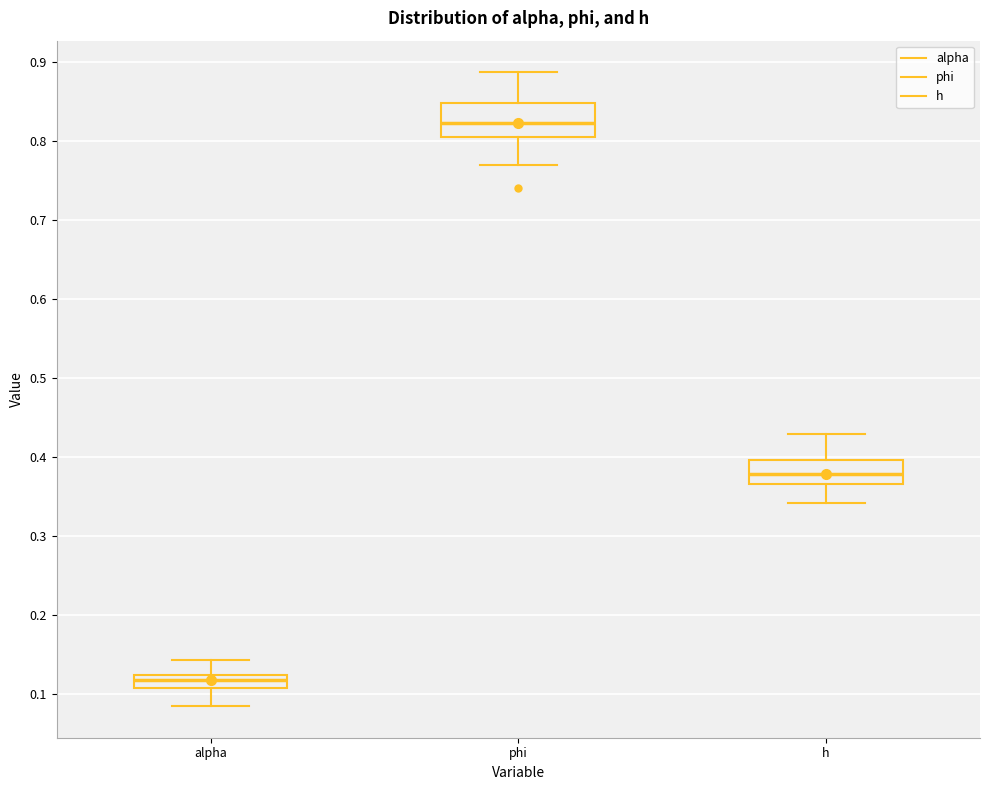

Reading left to right, read every box against the y-axis: the position of its median line, the range the box covers, and the ends of its whiskers. The values are not printed on the chart, so give them approximately, as read against the axis.

alpha: median 0.12 (inside the box), box 0.11 to 0.12, whiskers 0.08 to 0.14
phi: median 0.82, box 0.81 to 0.85, whiskers 0.77 to 0.89
h: median 0.38, box 0.37 to 0.40, whiskers 0.34 to 0.43